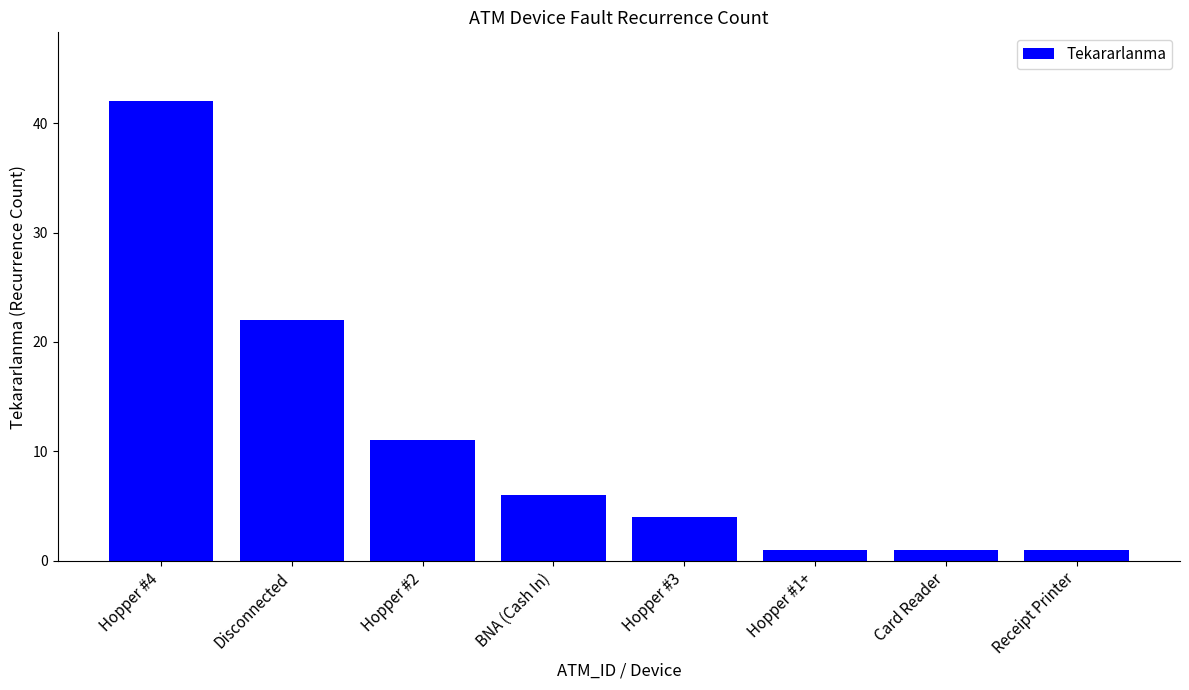

What is the average value?

11